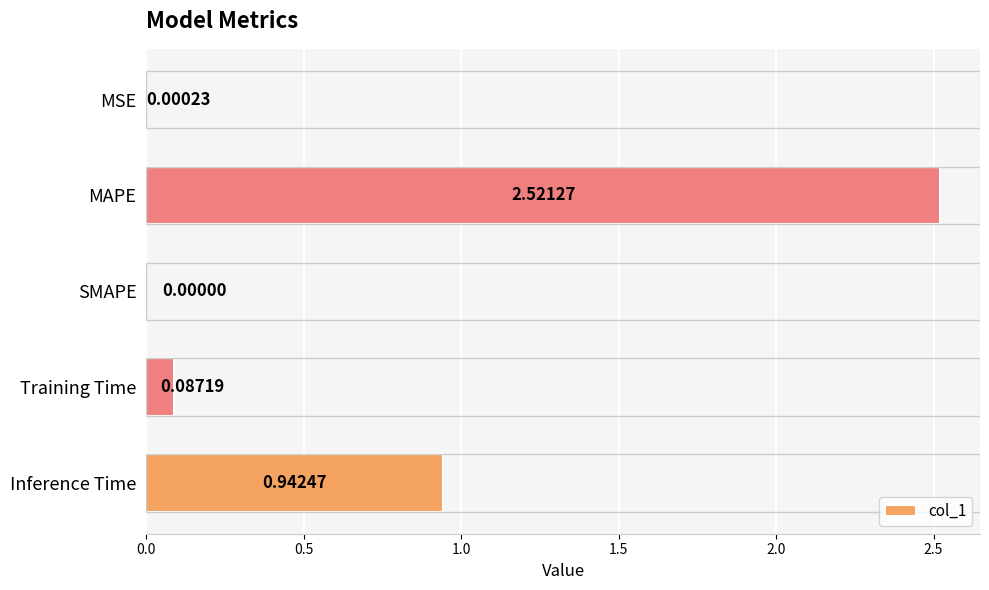

Which label corresponds to the largest value in the chart?

MAPE